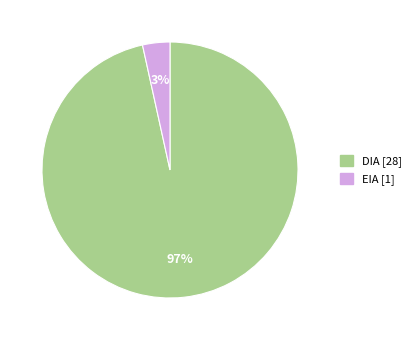

Is there any slice that represents more than half of the pie?

Yes